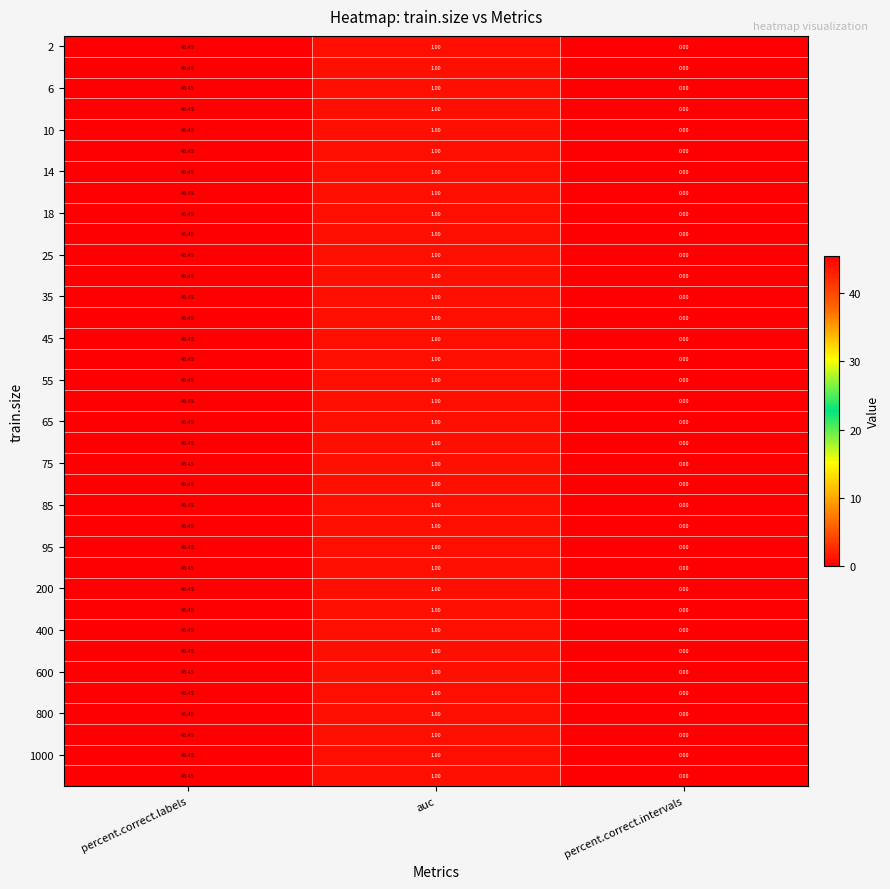

Which category has the lowest value across all series?

percent.correct.intervals